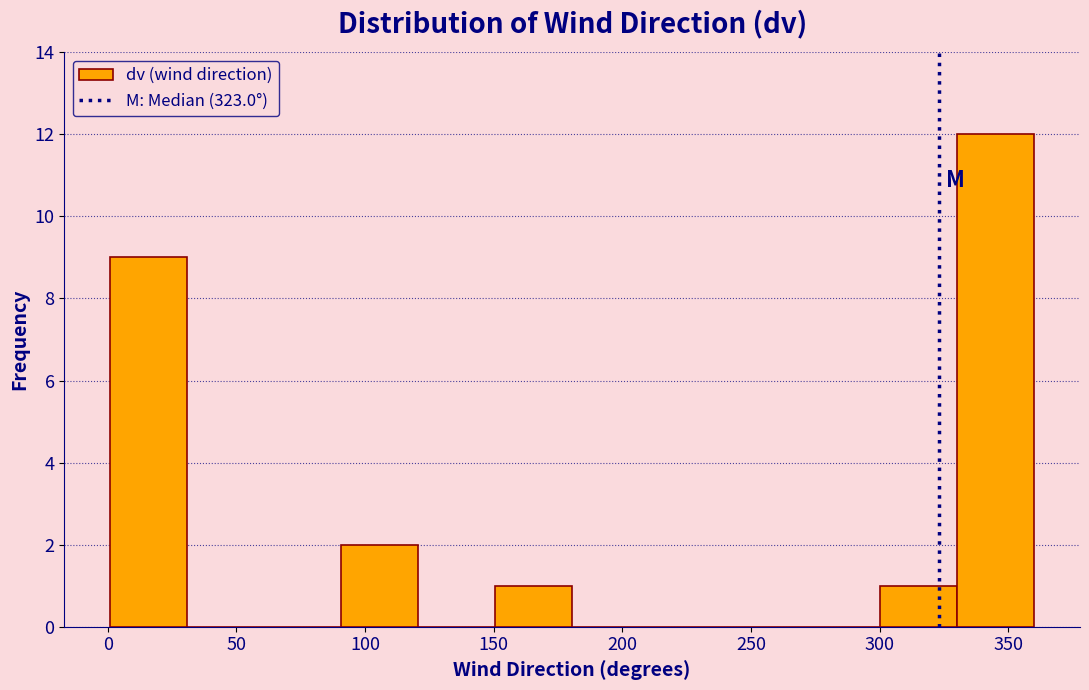

Over which range of the x-axis is the bar tallest?

330 to 360